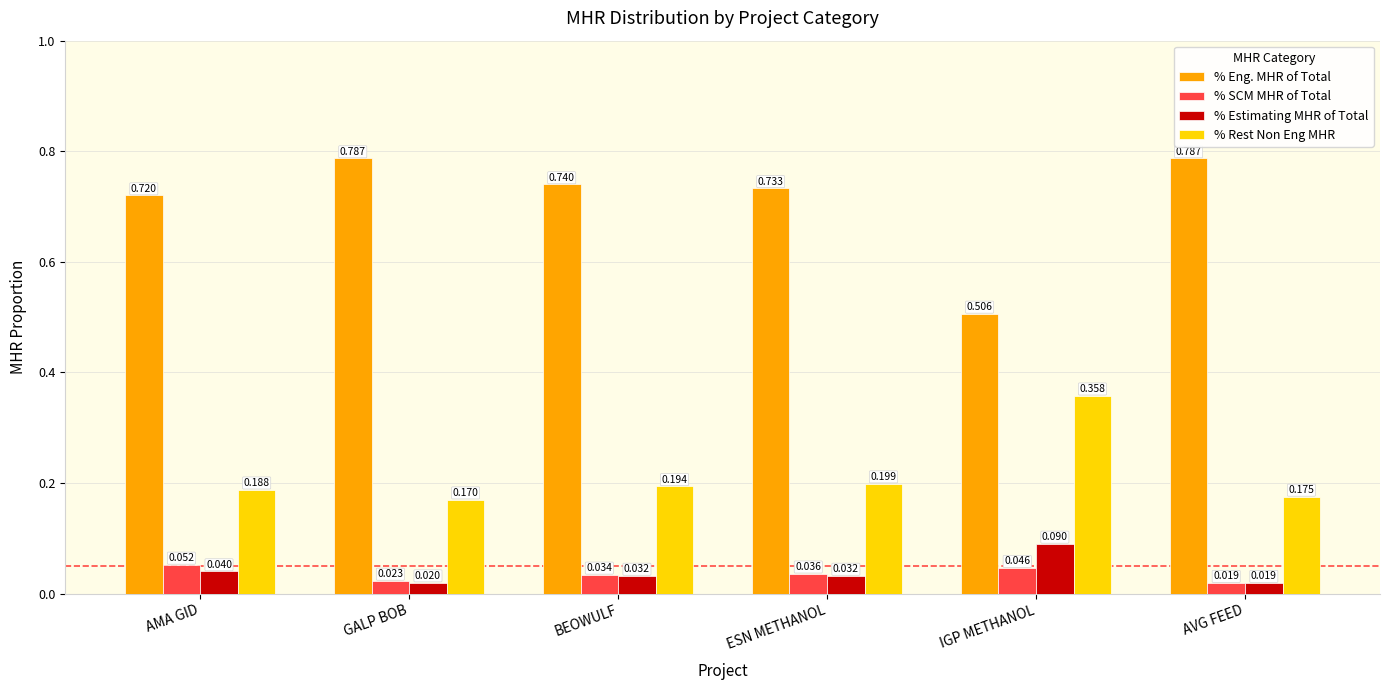

True or false: % SCM MHR of Total has a value of 0.0 at AMA GID.

False